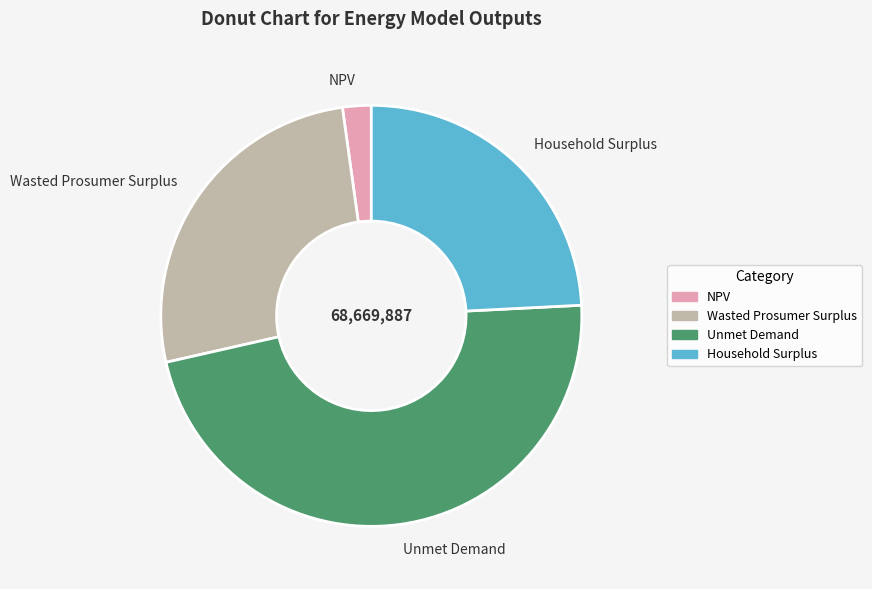

Rank the categories by value from highest to lowest.

Unmet Demand, Wasted Prosumer Surplus, Household Surplus, NPV